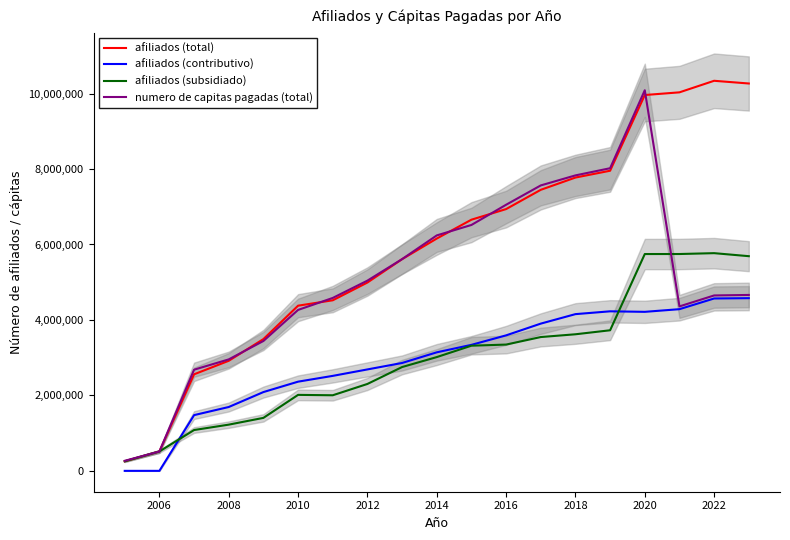

Does the chart have visible grid lines?

No